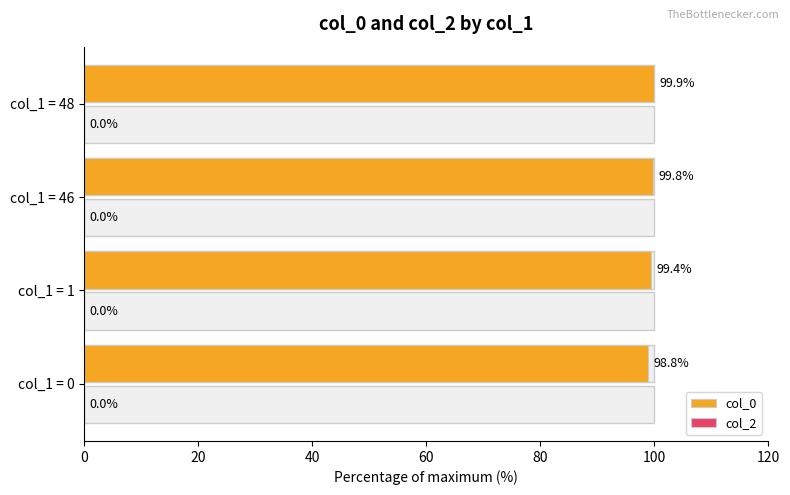

How many groups of bars are there?

4